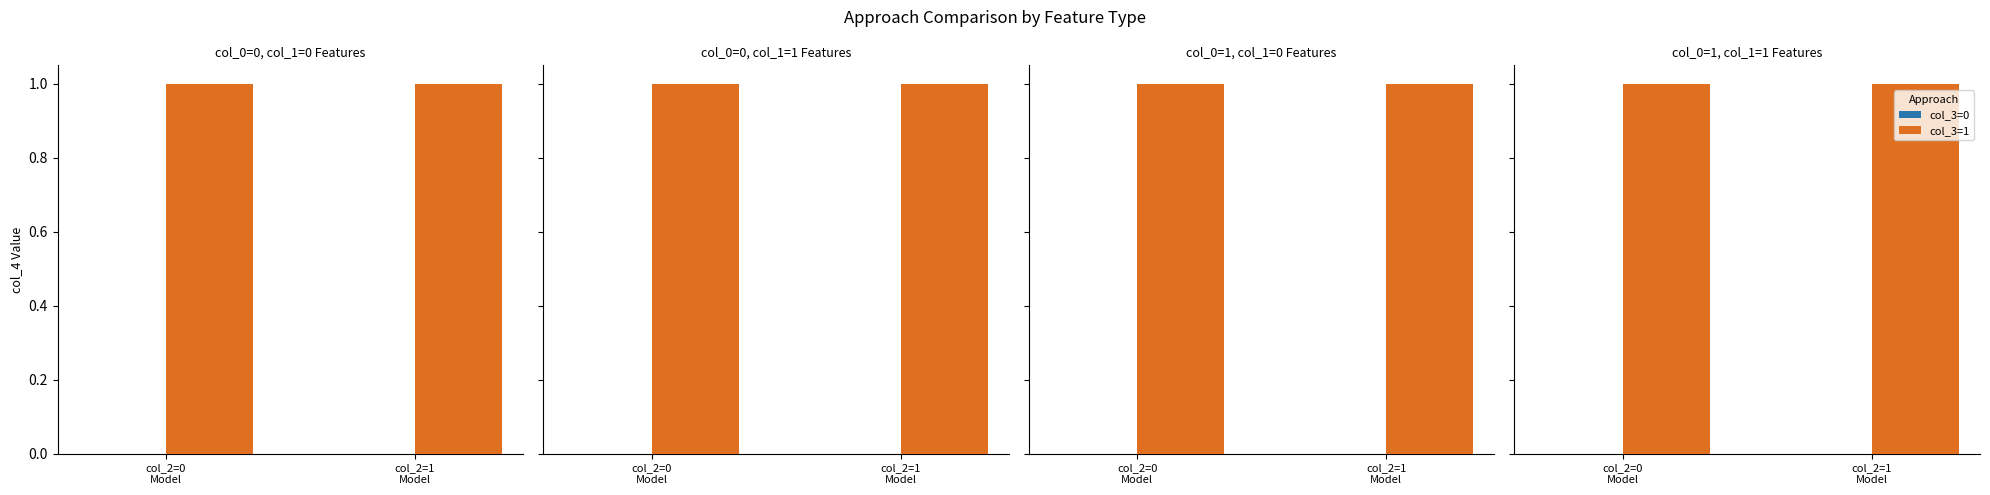

What is the value of the col_3=1 bar at the 2nd from the left?

1